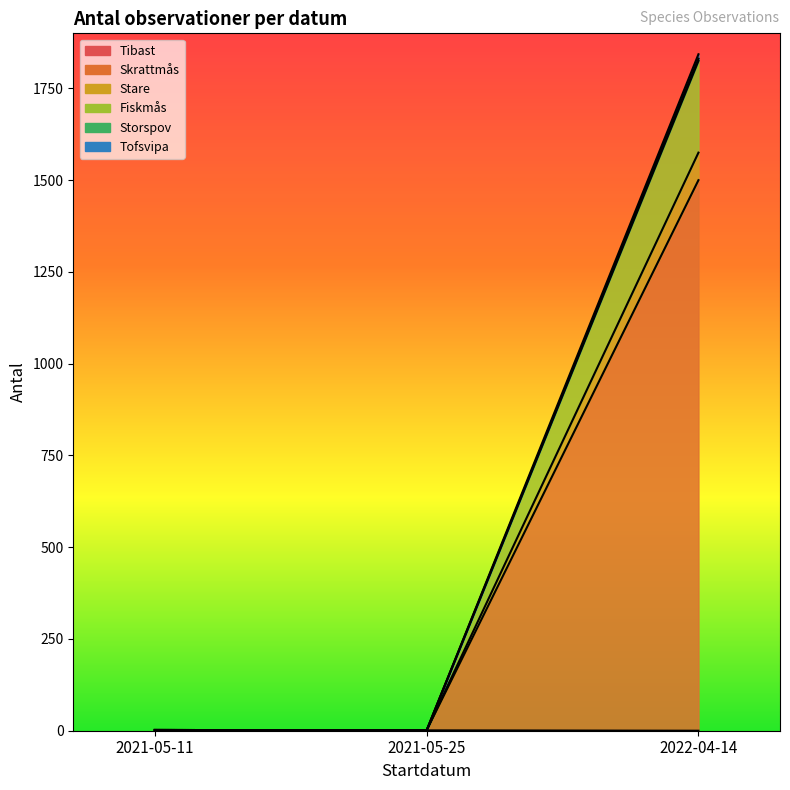

Between 2022-04-14 and 2021-05-11, which is larger?

2022-04-14